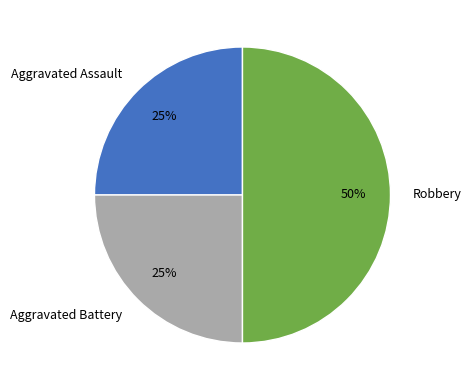

How many segments does this pie chart have?

3